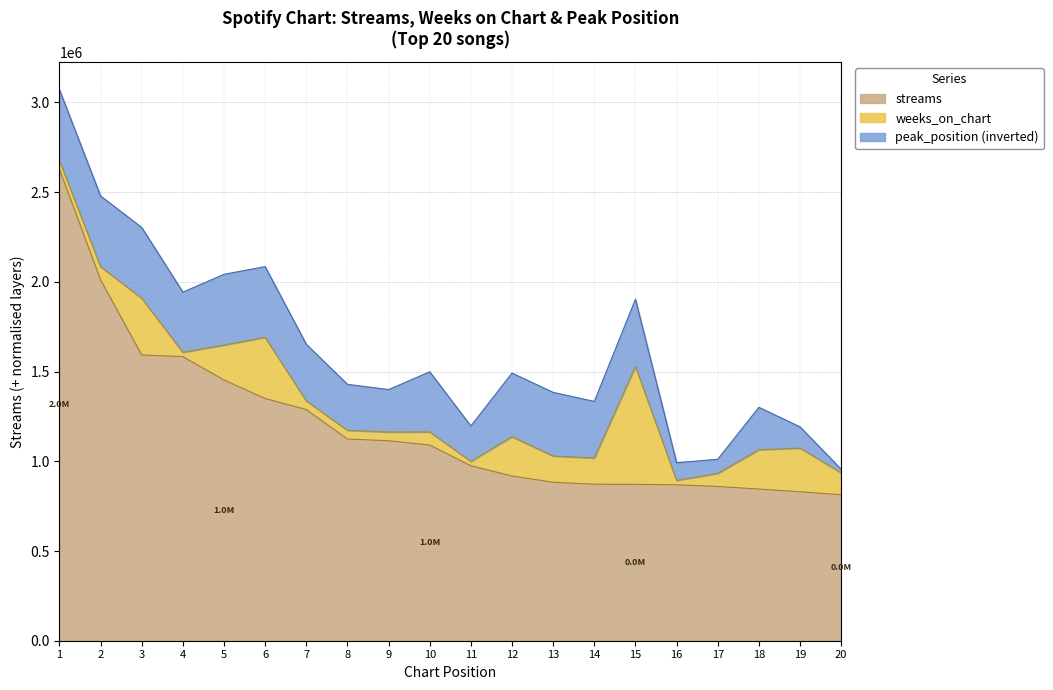

What is the sum of all weeks_on_chart values?

127